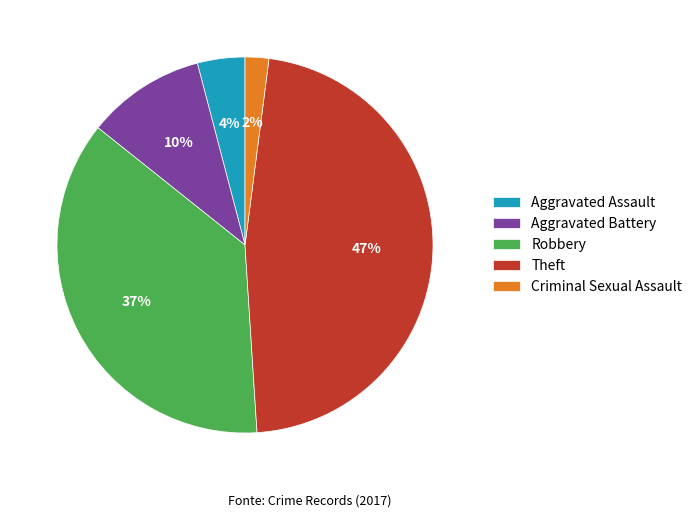

True or false: Criminal Sexual Assault accounts for 11% of the total.

False